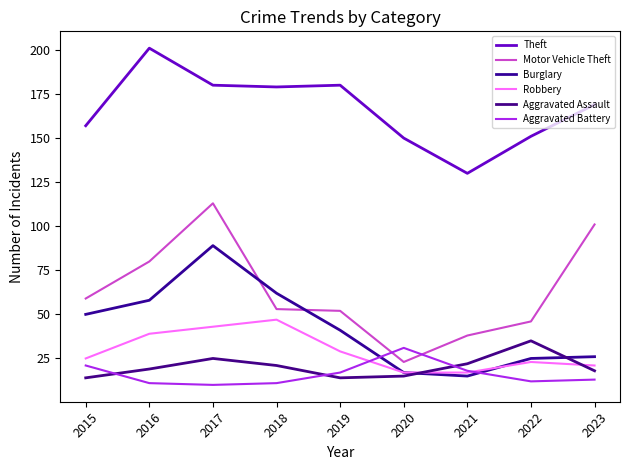

Which label corresponds to the largest value in the chart?

2016